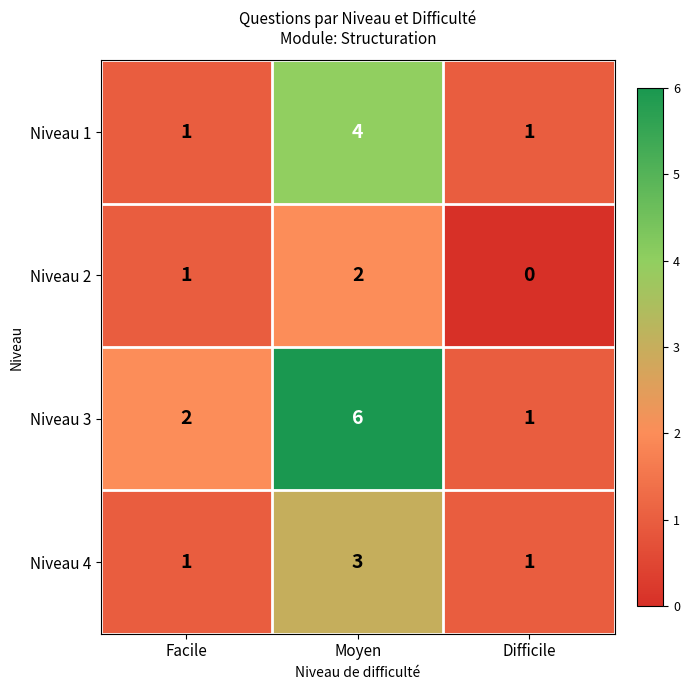

What is the total value across all series at Facile?

5